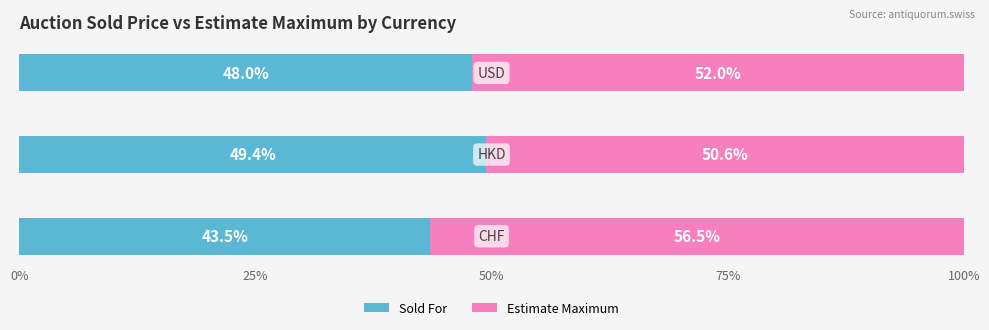

What is the value of the Estimate Maximum bar at the 2nd from the left?

50.6